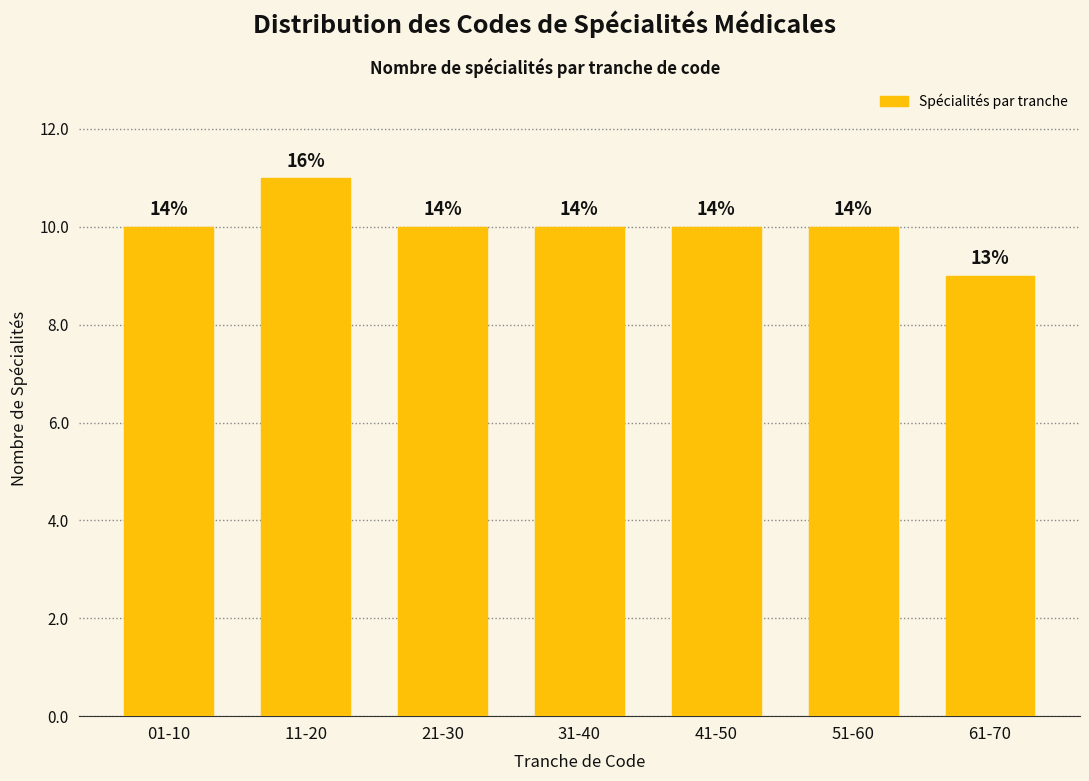

Are the bars horizontal?

No